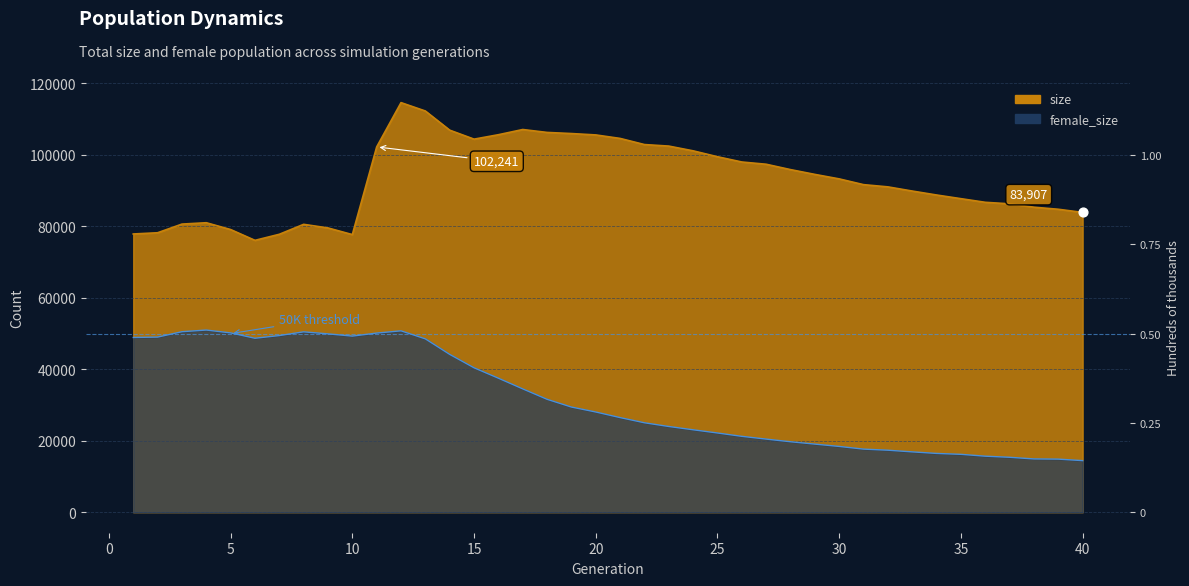

Which series has the largest total across all categories?

size